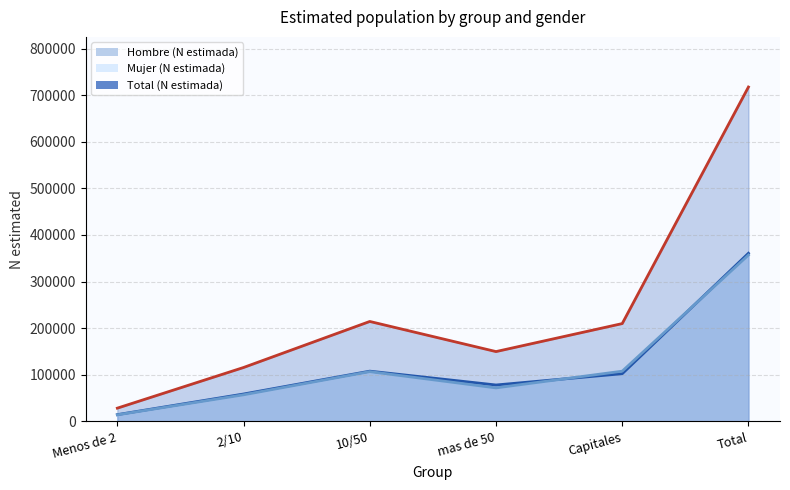

What is the difference between the Hombre (N estimada) (line) values at Total and 2/10?

302049